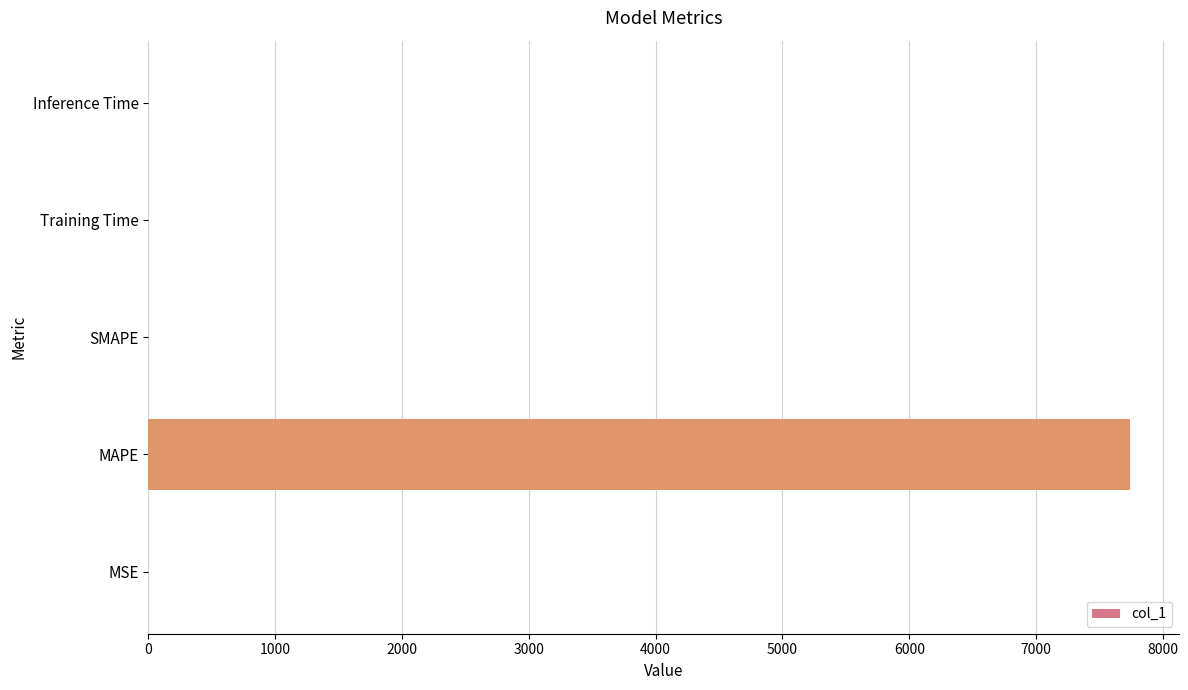

Is it true that the value at SMAPE is 3684.3?

False